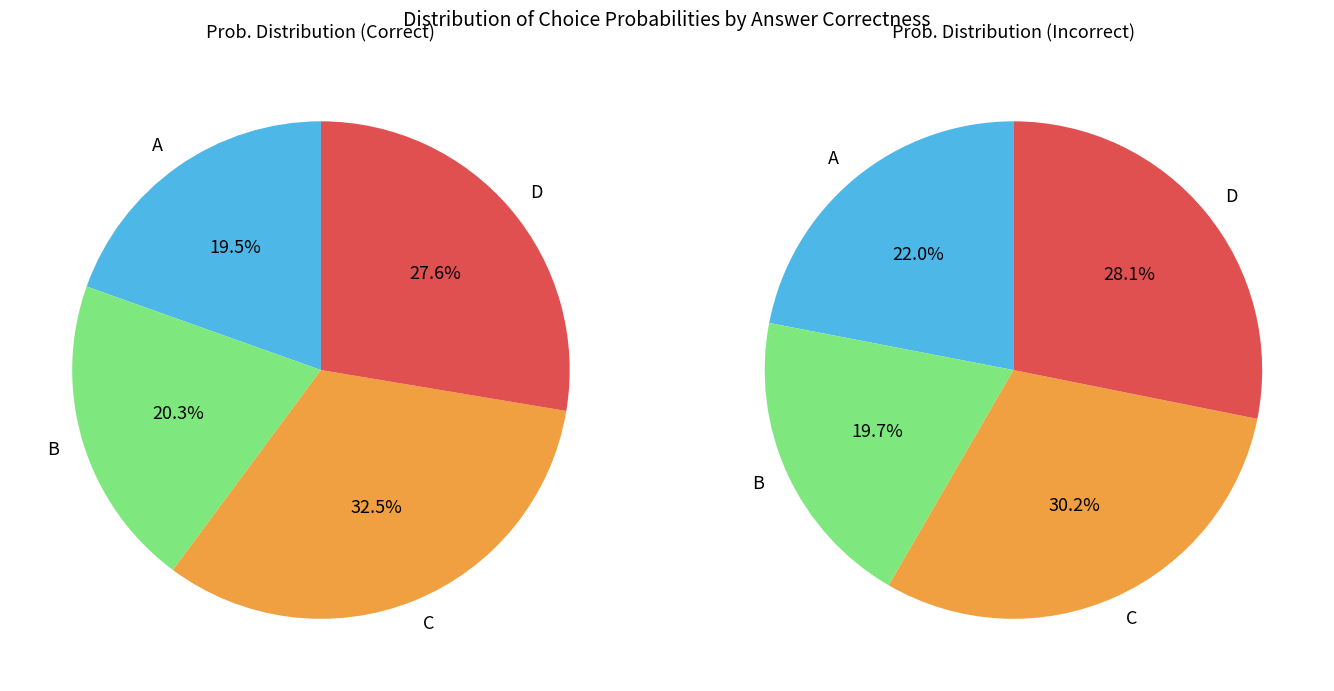

What percentage is NOT represented by 24?

98.4%